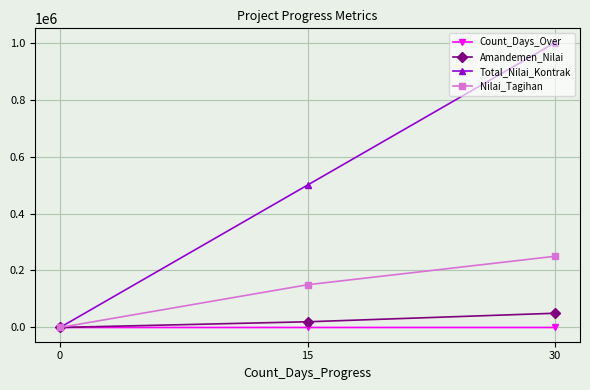

What is the difference between the maximum and minimum values in the Nilai_Tagihan series?

250000